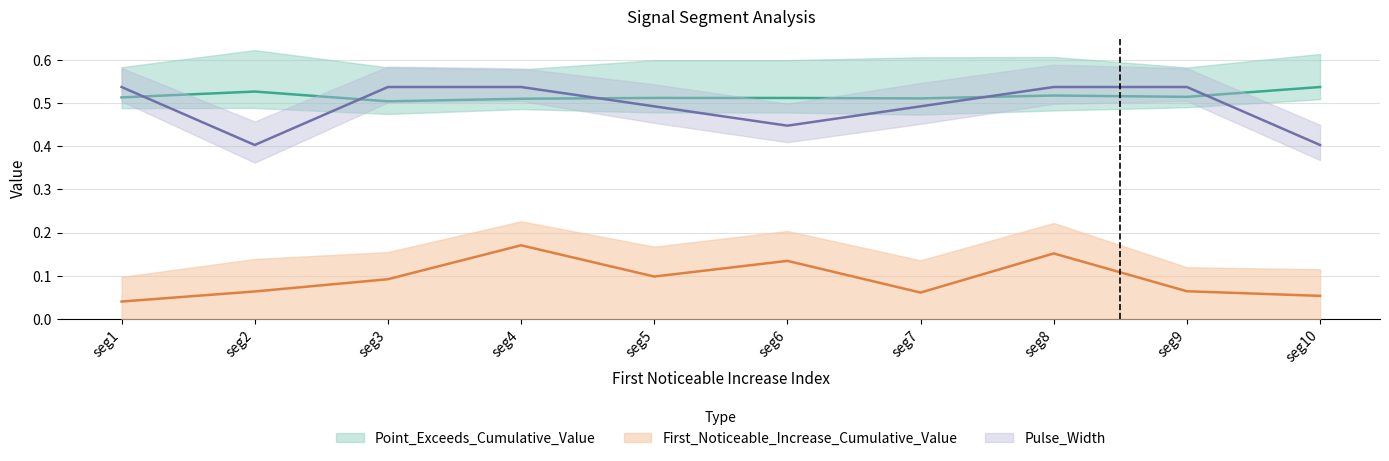

How many lines are shown in the chart?

3